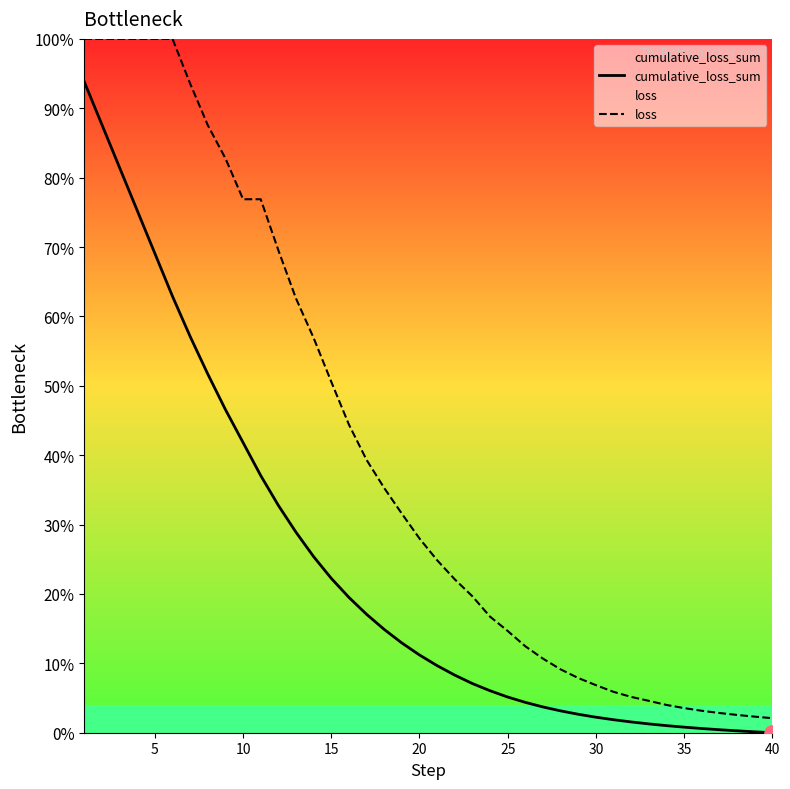

Does the chart have visible grid lines?

No